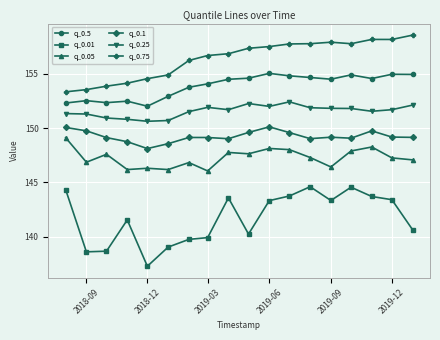

How many lines are shown in the chart?

6